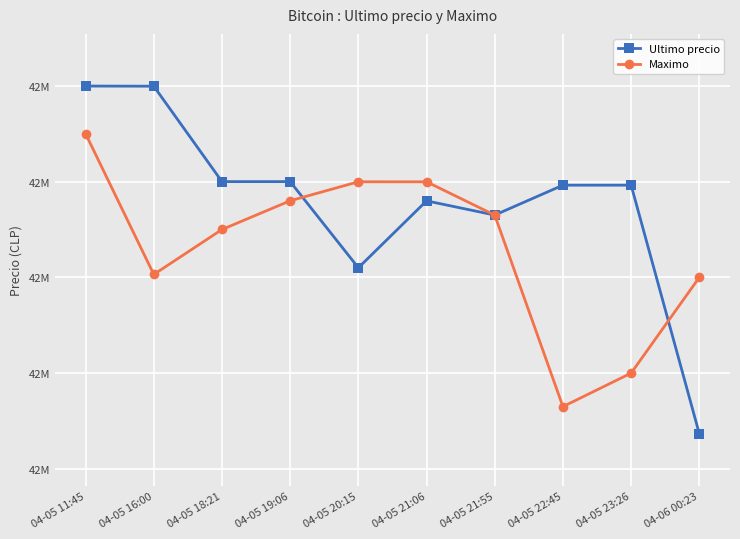

What is the difference between the maximum and second lowest values in the Maximo series?

250000